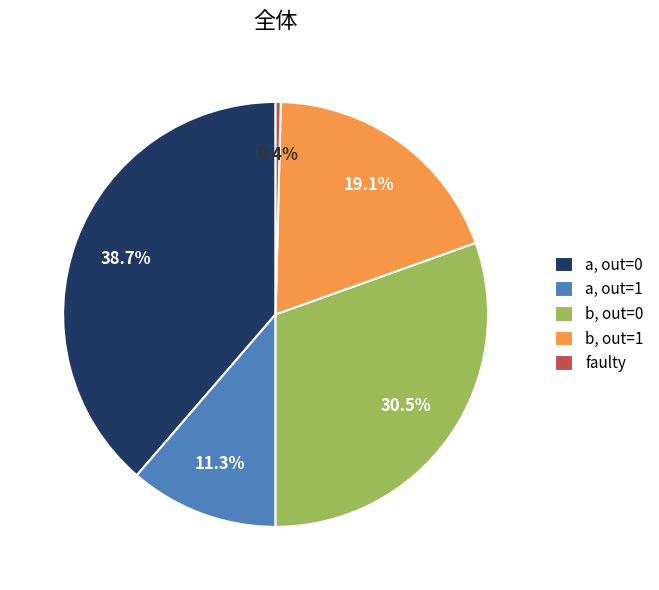

Do a, out=1 and faulty together represent more than half of the pie?

No